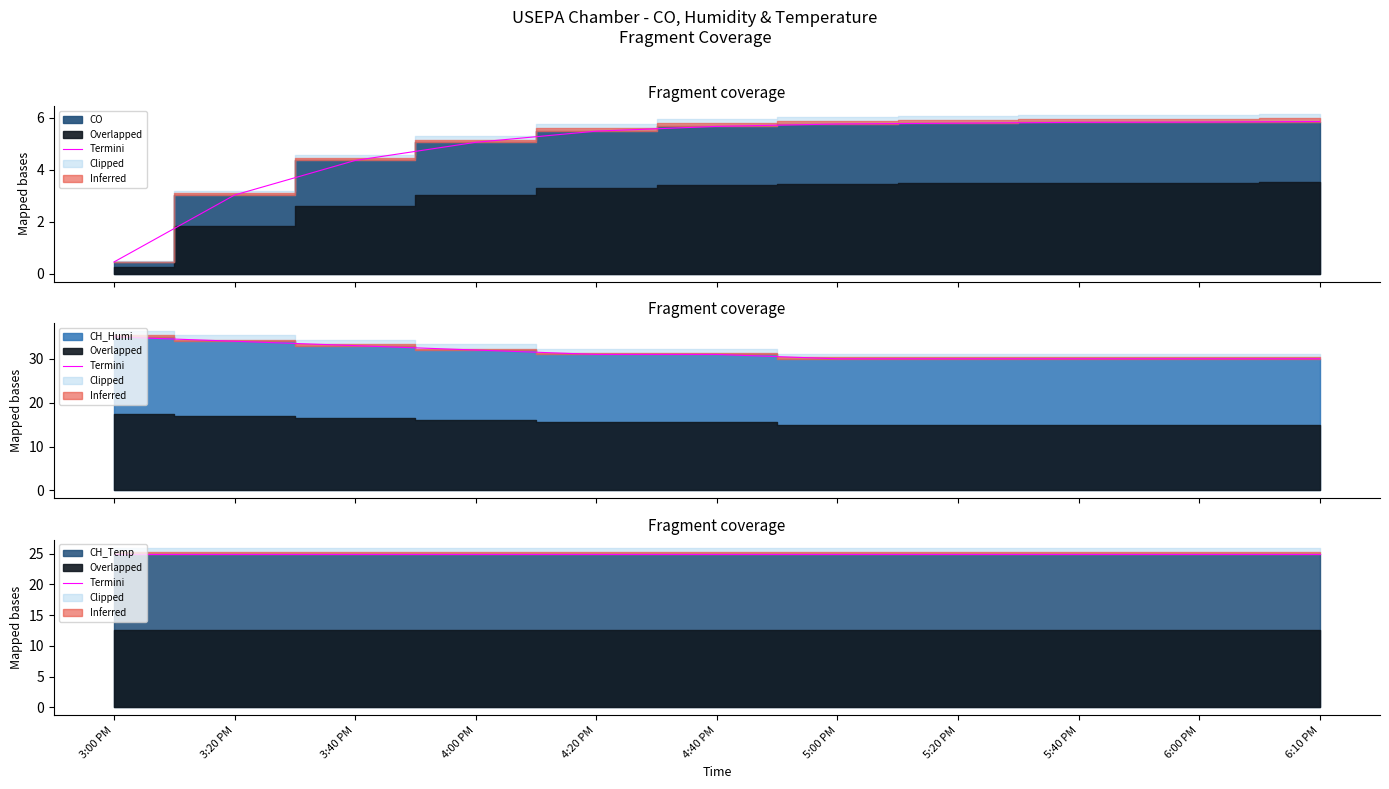

Which series has the widest spread of values?

CO